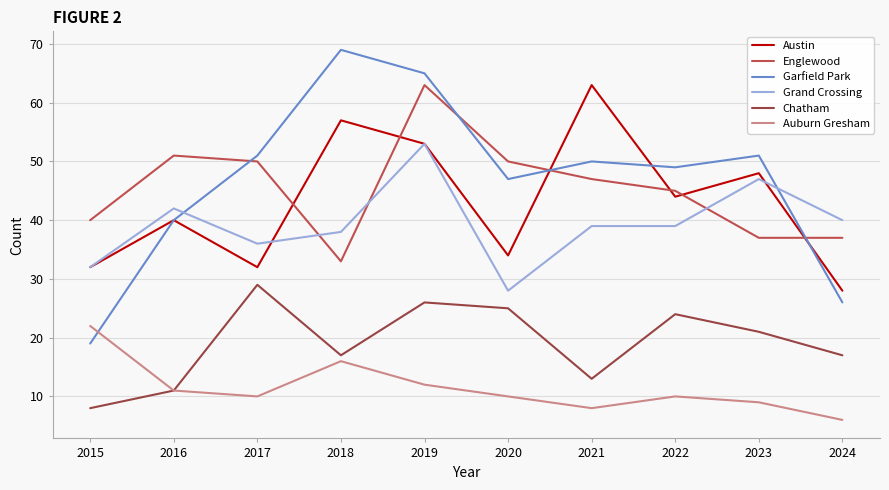

What is the spread (max minus min) of values at 2022?

39